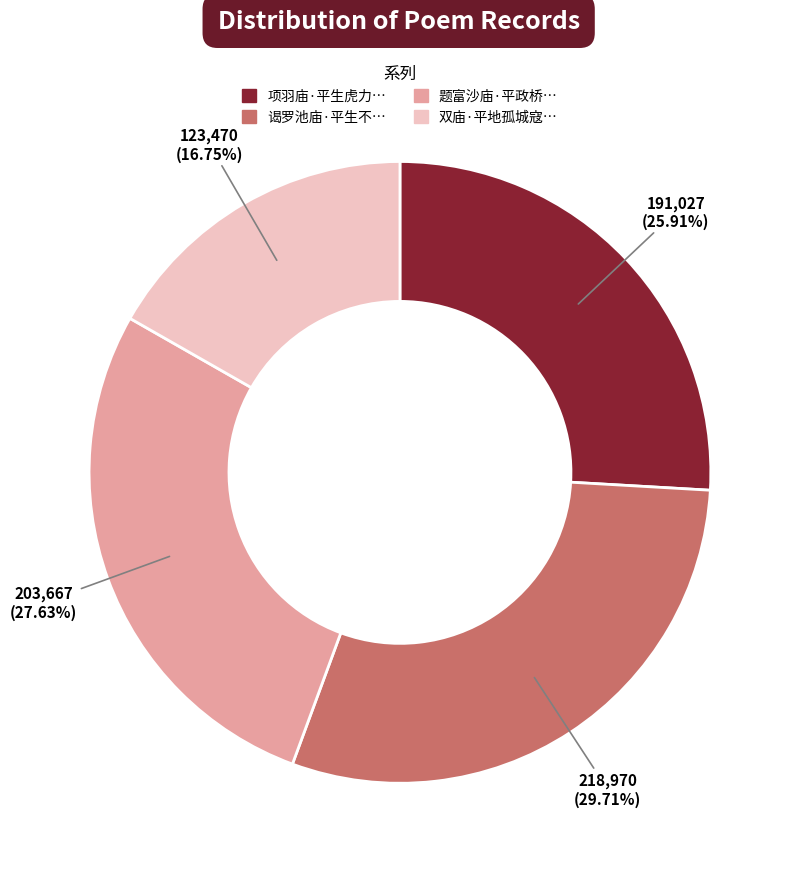

Does any single category account for the majority?

No